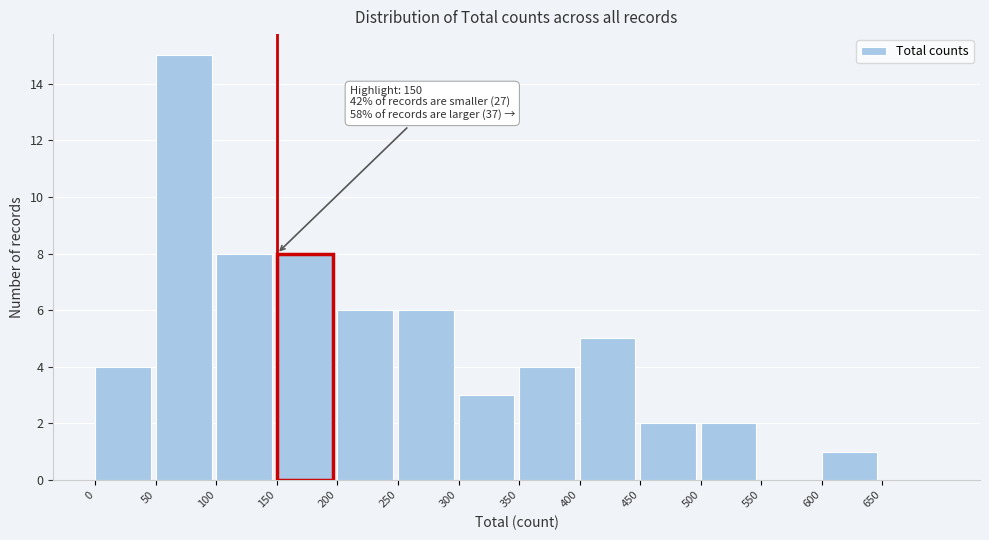

Over which range of the x-axis is the bar tallest?

50 to 100